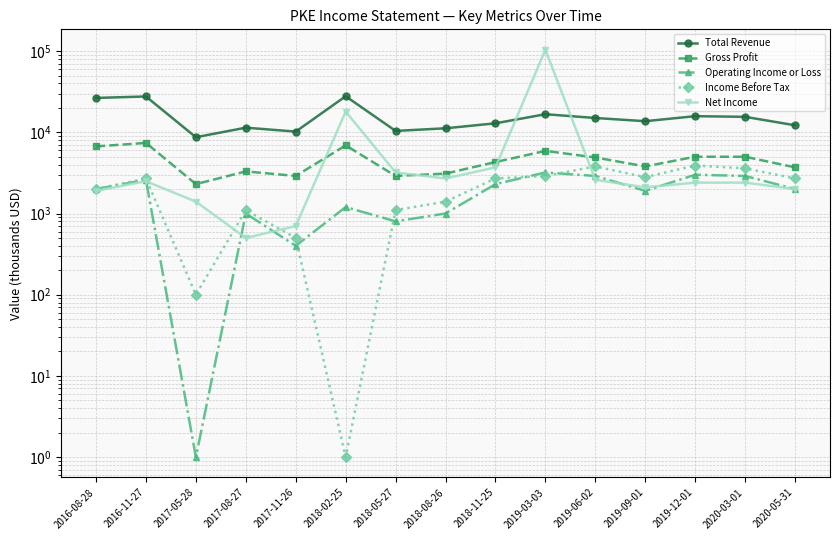

What is the label of the 10th point from the right?

2018-02-25